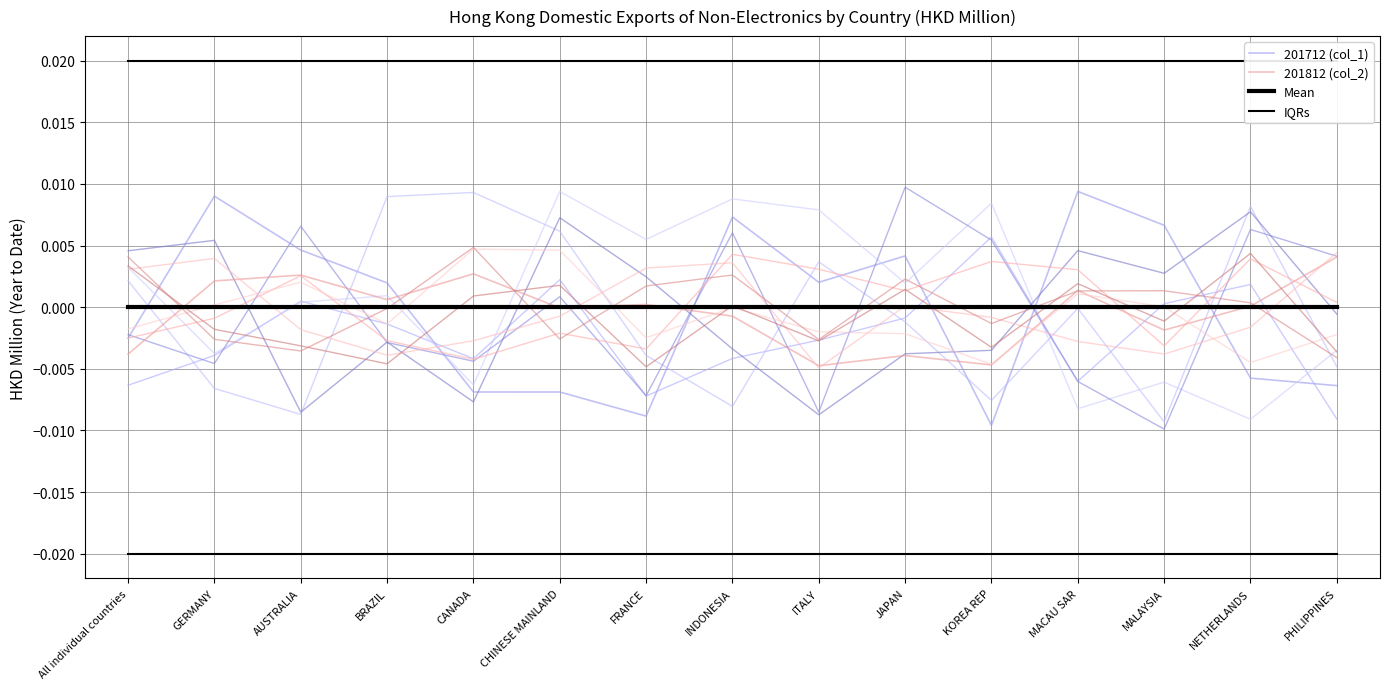

How many data points in 201712 (col_1) are above 0?

8